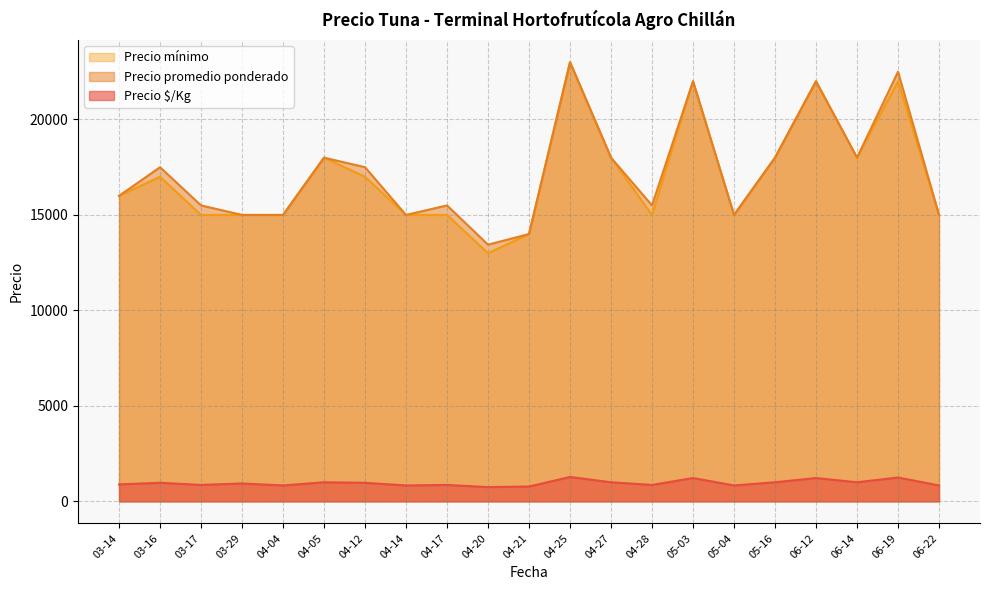

At which category is the sum across all series the highest?

04-25